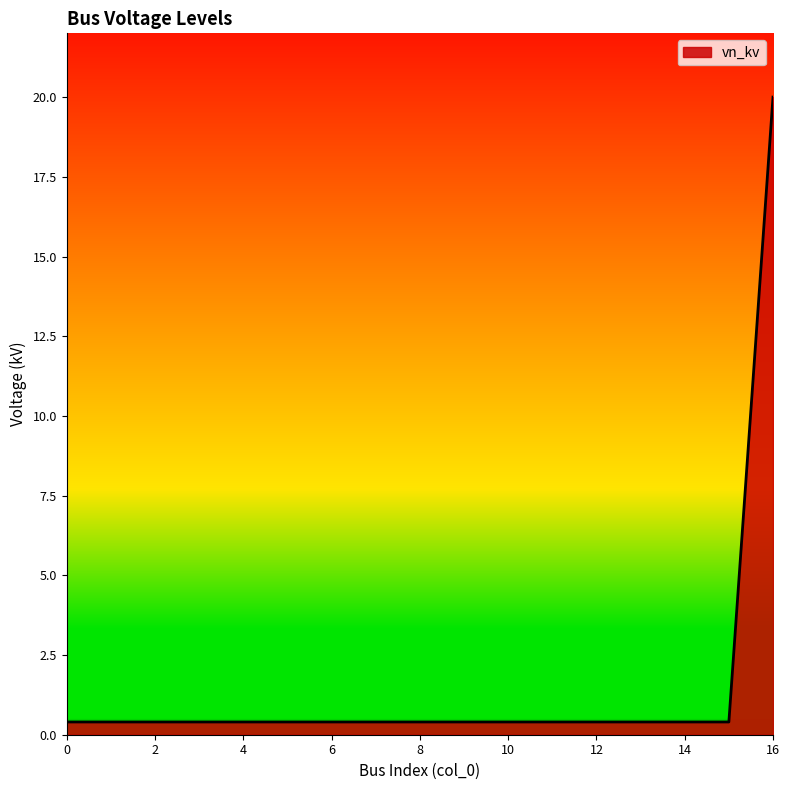

What is the difference between the maximum and minimum values?

19.6